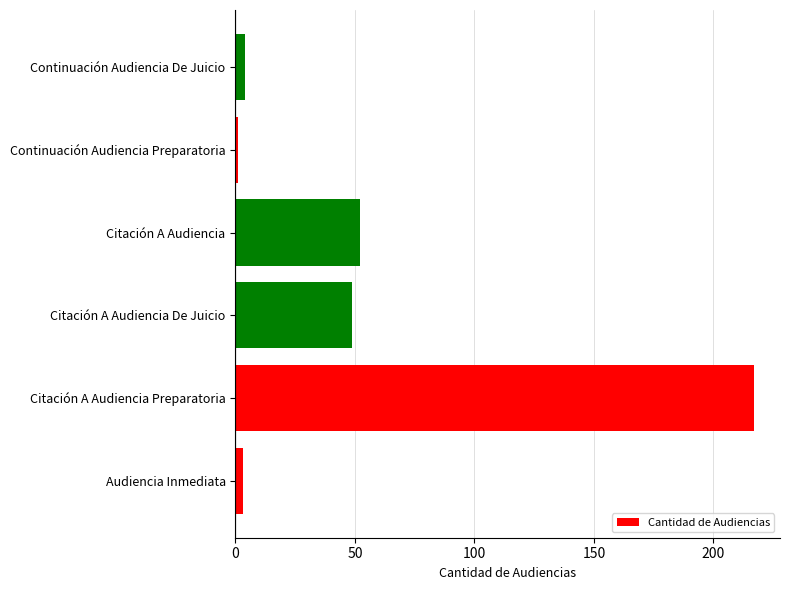

How many bars are there in total?

6